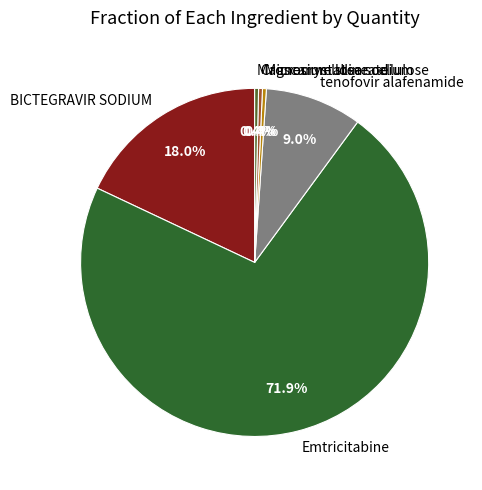

The tenofovir alafenamide slice represents 9% of the pie. True or false?

True